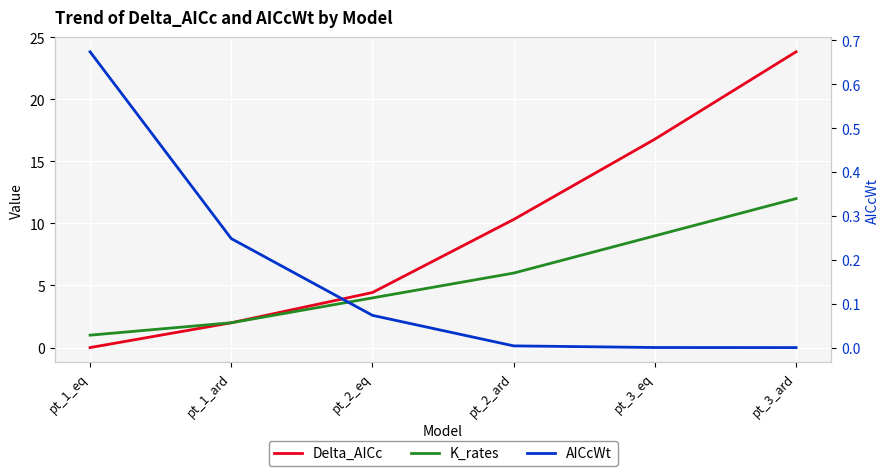

Rank the series by their maximum value, from highest to lowest.

Delta_AICc, K_rates, AICcWt